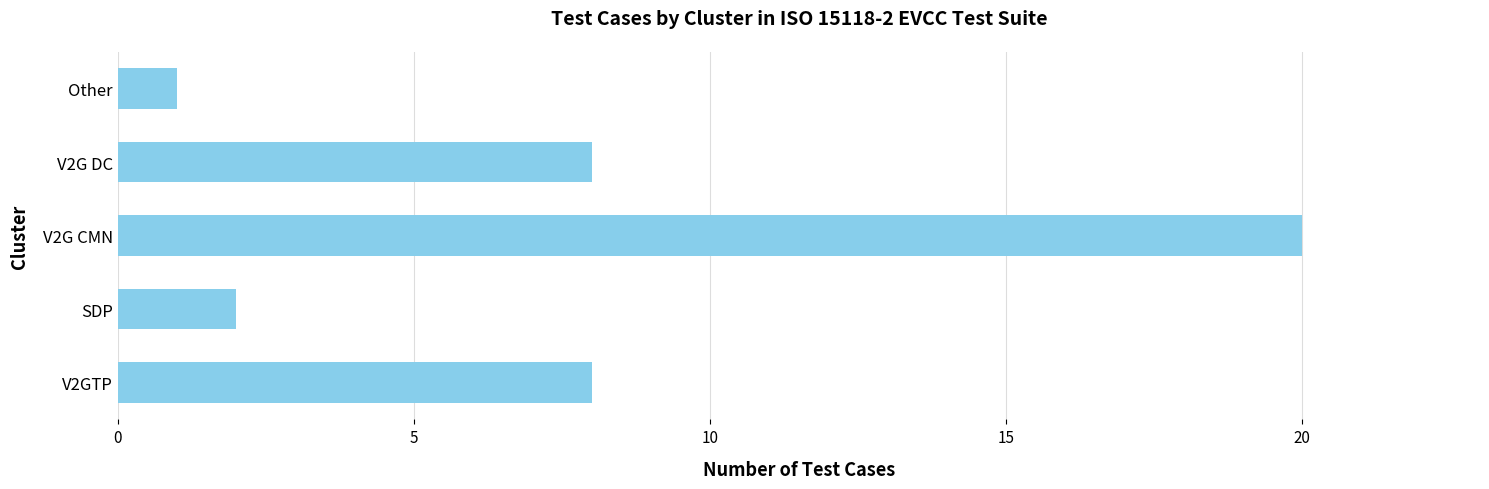

What is the difference between the maximum and minimum values?

19